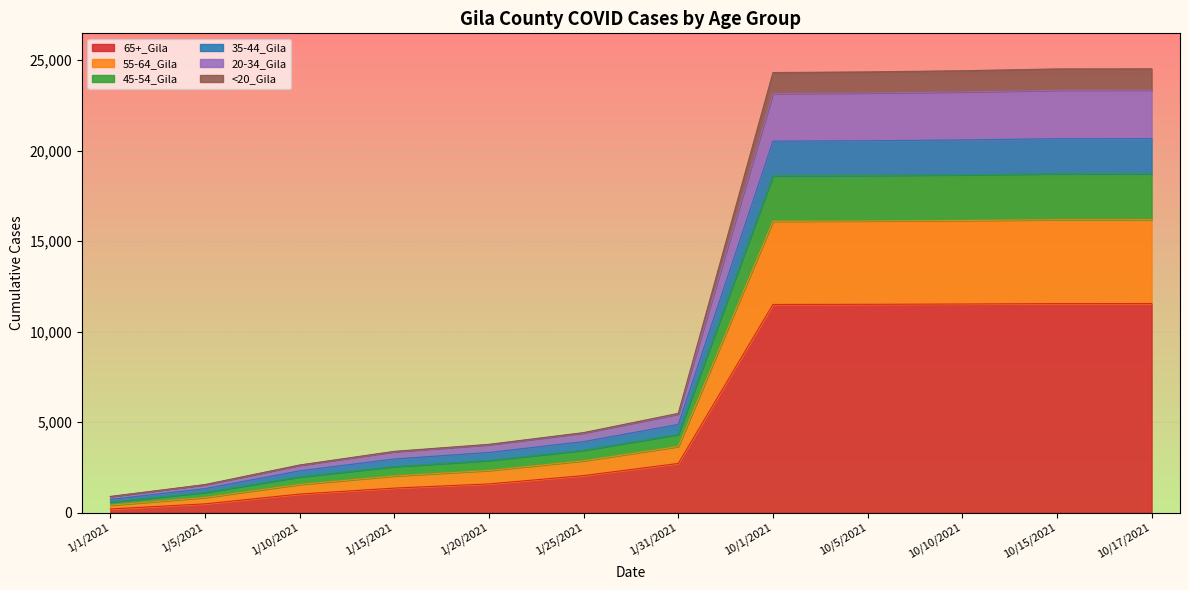

At which category is the sum across all series the highest?

10/17/2021